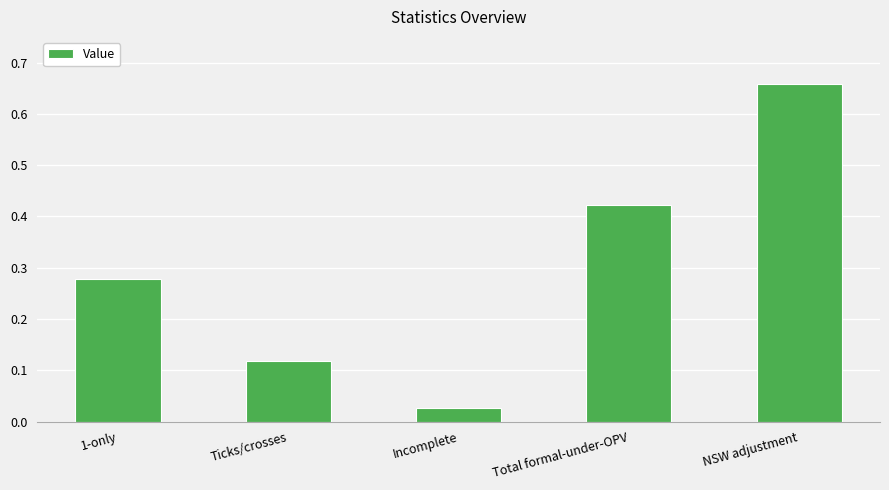

What is the sum of all values?

1.5